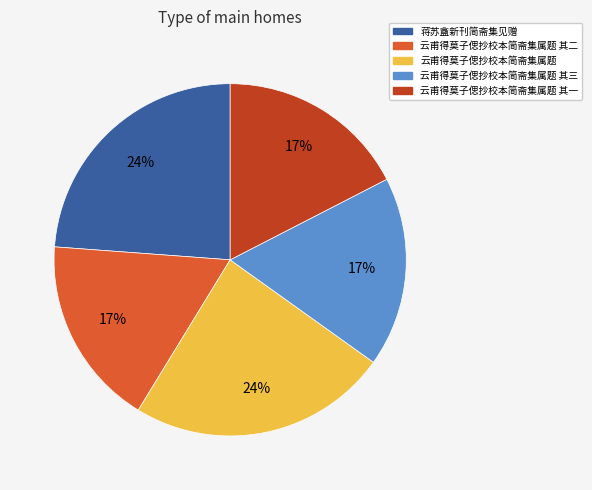

Does 蒋苏盦新刊简斋集见赠 represent more than half of the total?

No